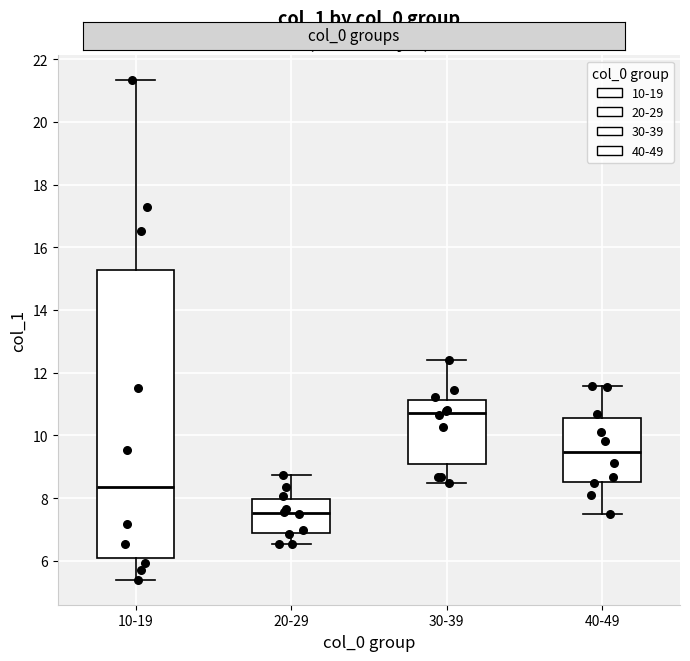

Where is the upper edge of the box for 10-19 on the y-axis? The values are not printed on the chart, so give them approximately, as read against the axis.

15.2